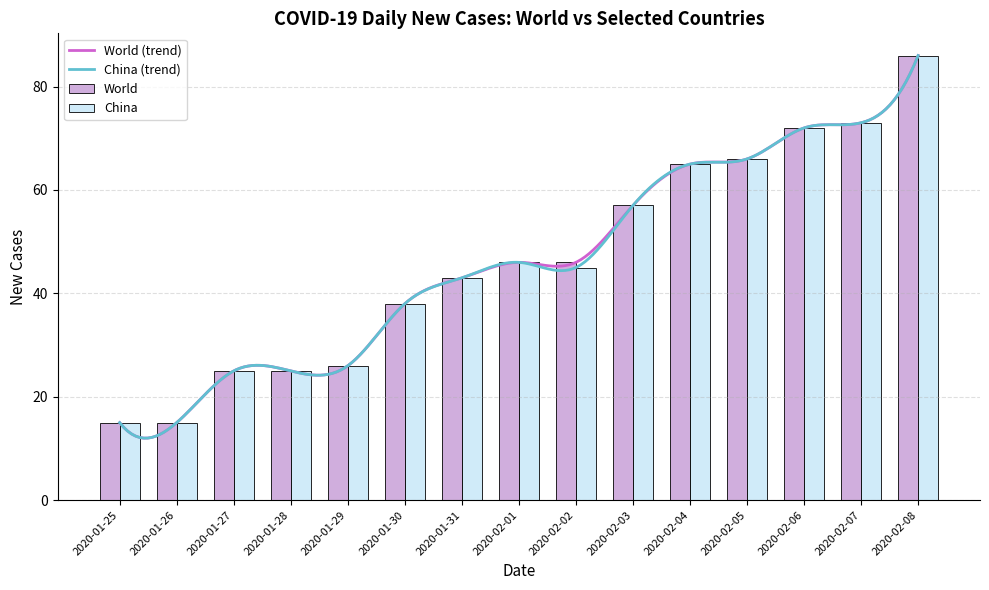

Which category has the highest value in the China (trend) series?

2020-02-08